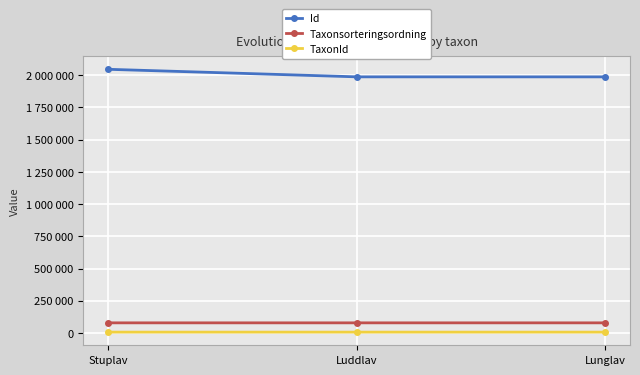

What is the sum of all Id values?

6021584